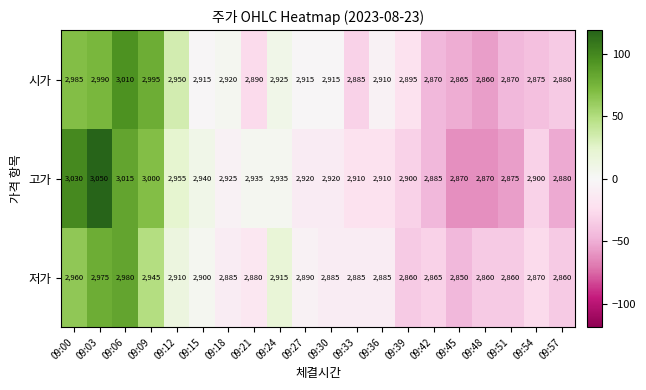

Read the 저가 value at 09:42.

2865